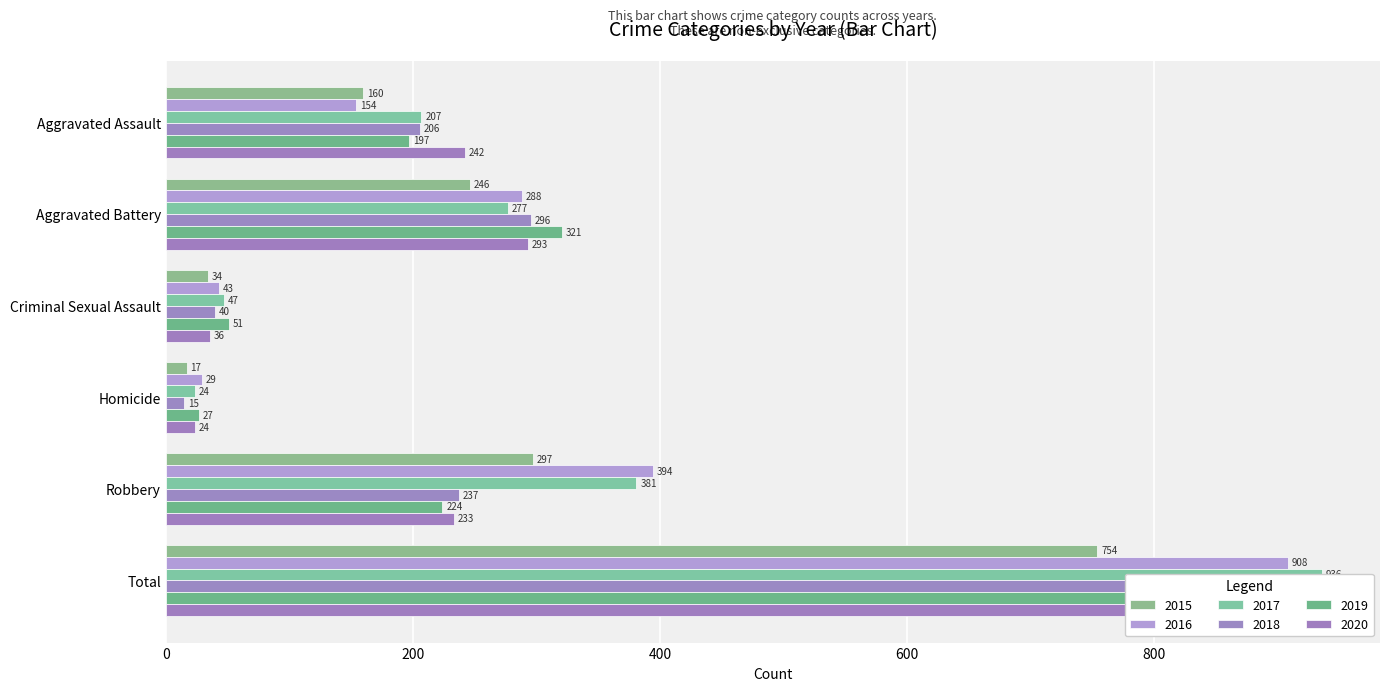

The value of 2017 at Criminal Sexual Assault is 76. True or false?

False